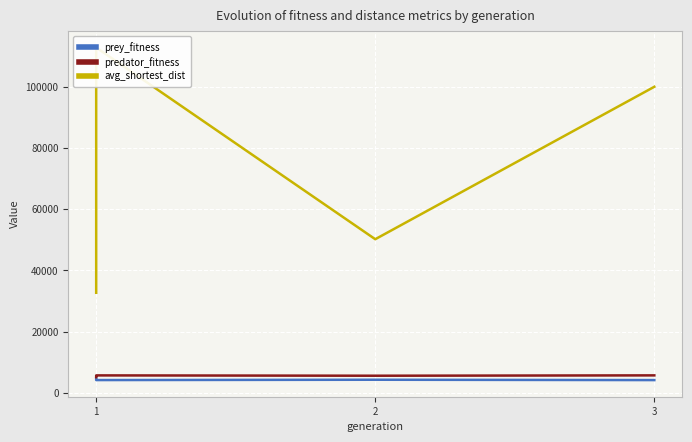

True or false: prey_fitness and predator_fitness intersect in this chart.

False